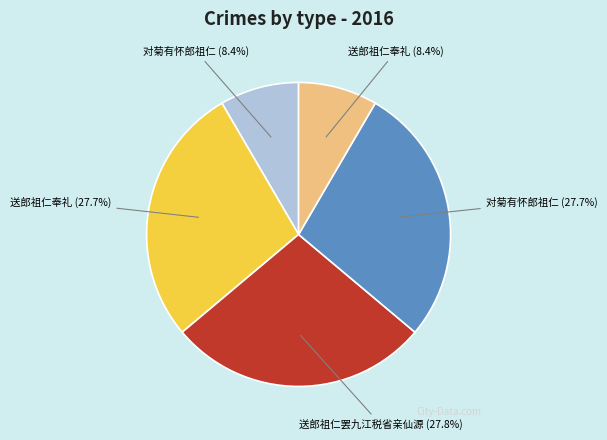

How many segments does this pie chart have?

5